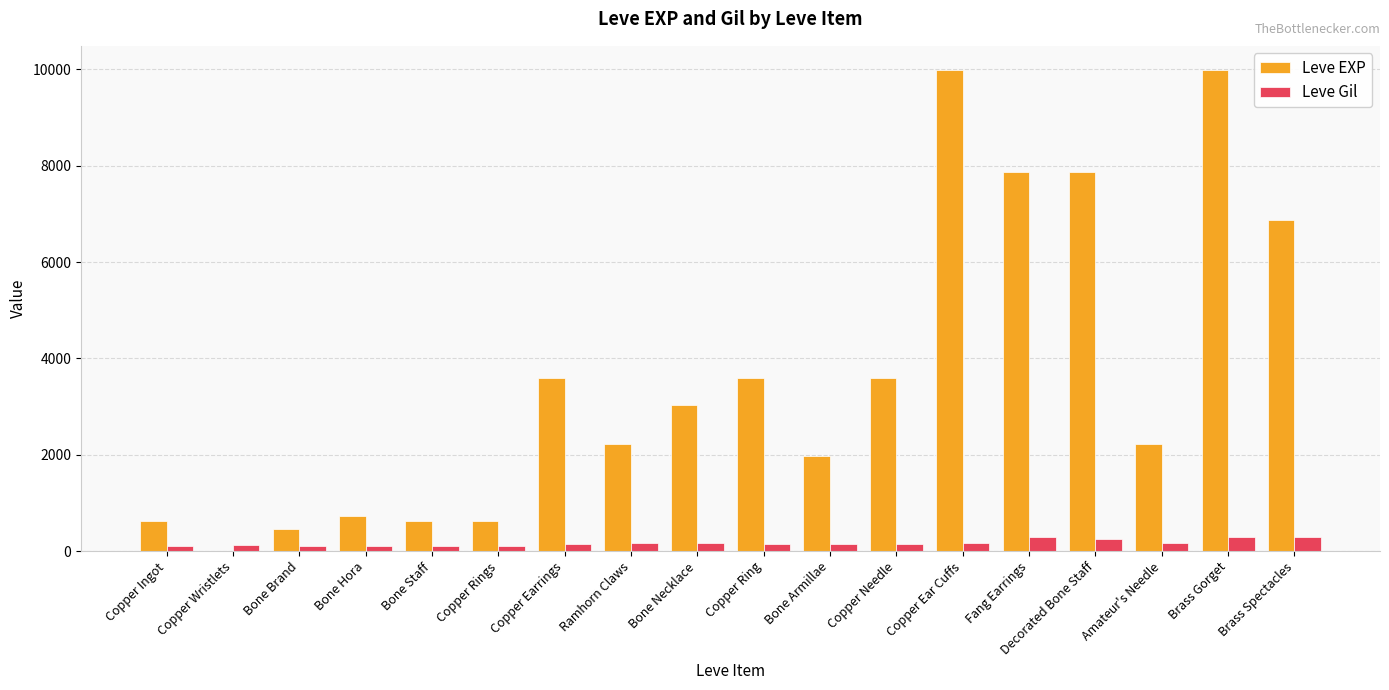

What is the maximum value for Leve Gil?

293